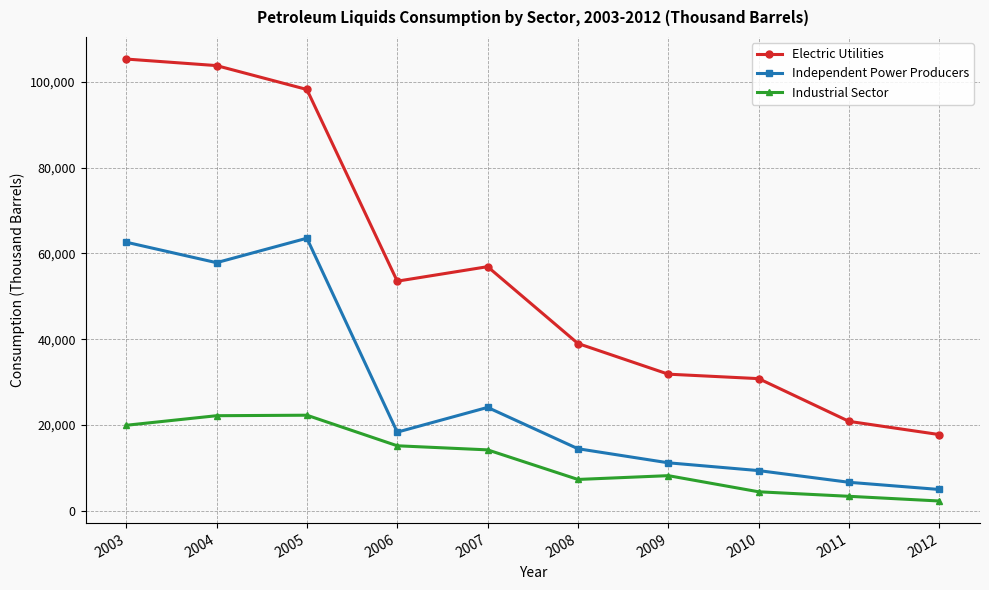

Which series has the largest total across all categories?

Electric Utilities